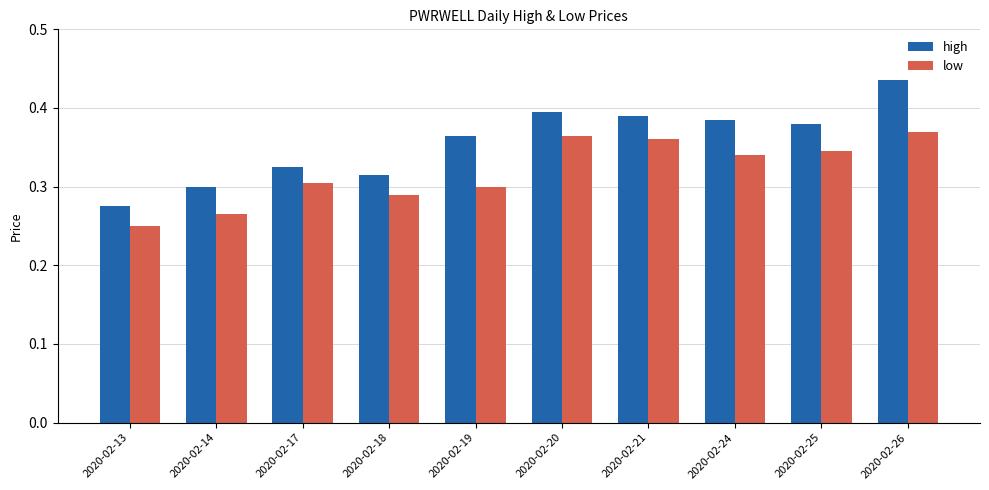

At which category does the chart reach its minimum across all series?

2020-02-13